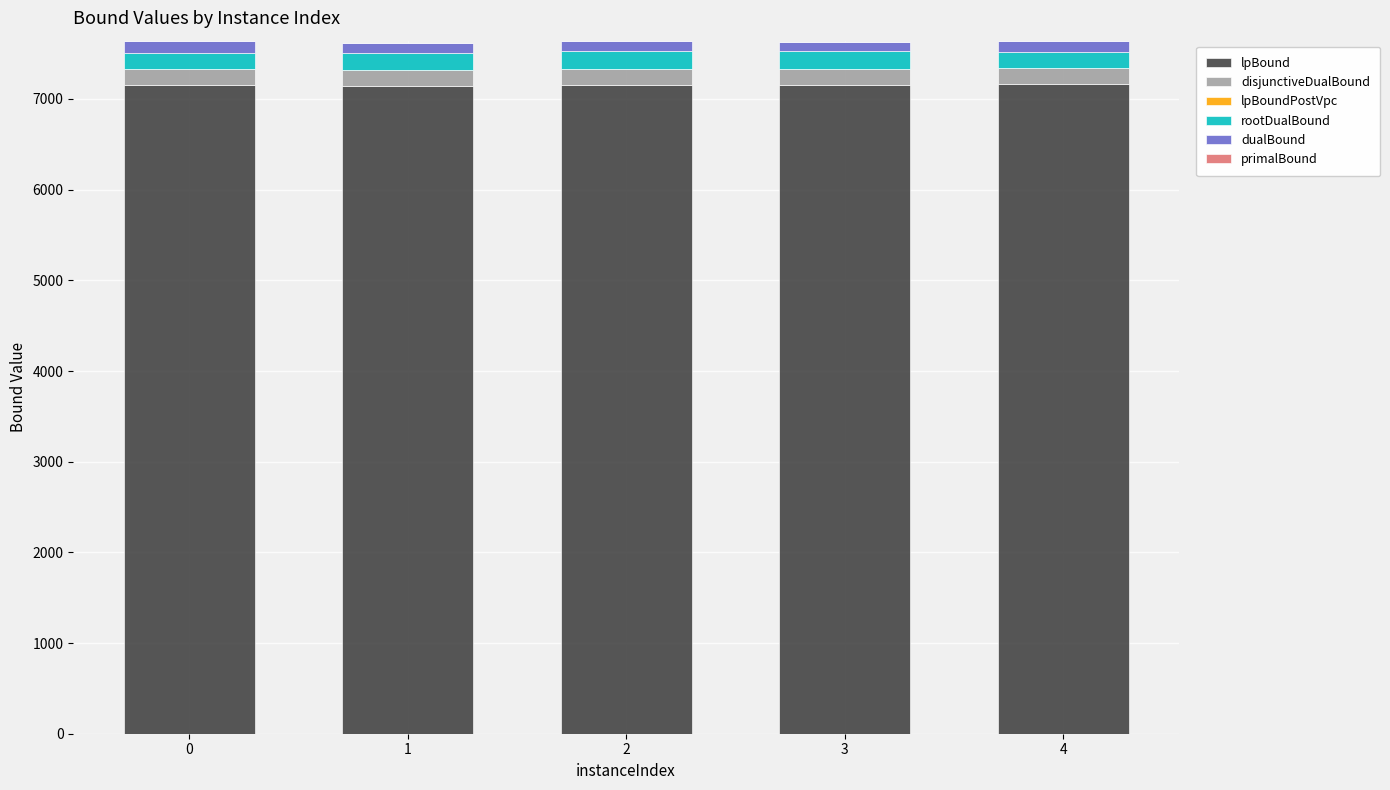

True or false: dualBound has a value of 128.7 at 0.

True